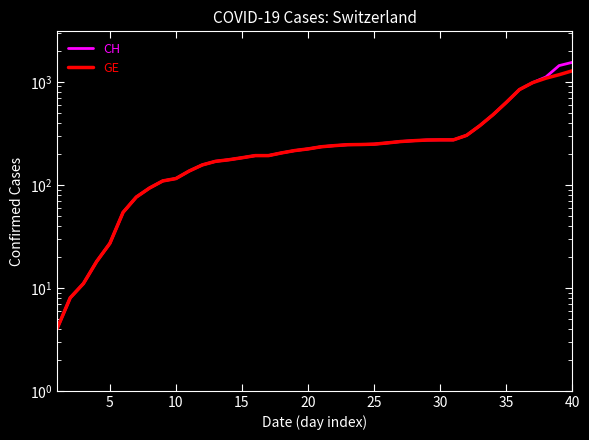

How many values in the GE series are below 234?

20